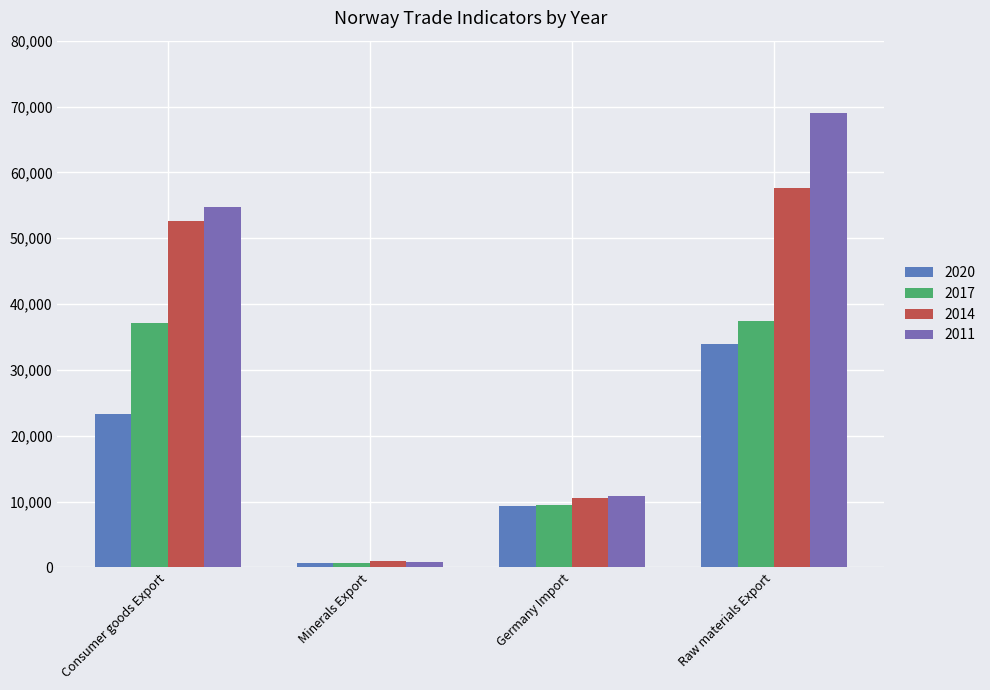

What is the minimum value shown in the chart?

629.3